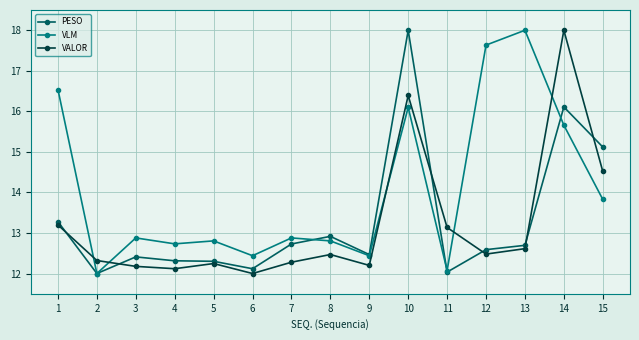

The PESO series shows 3.2 at 3. True or false?

False